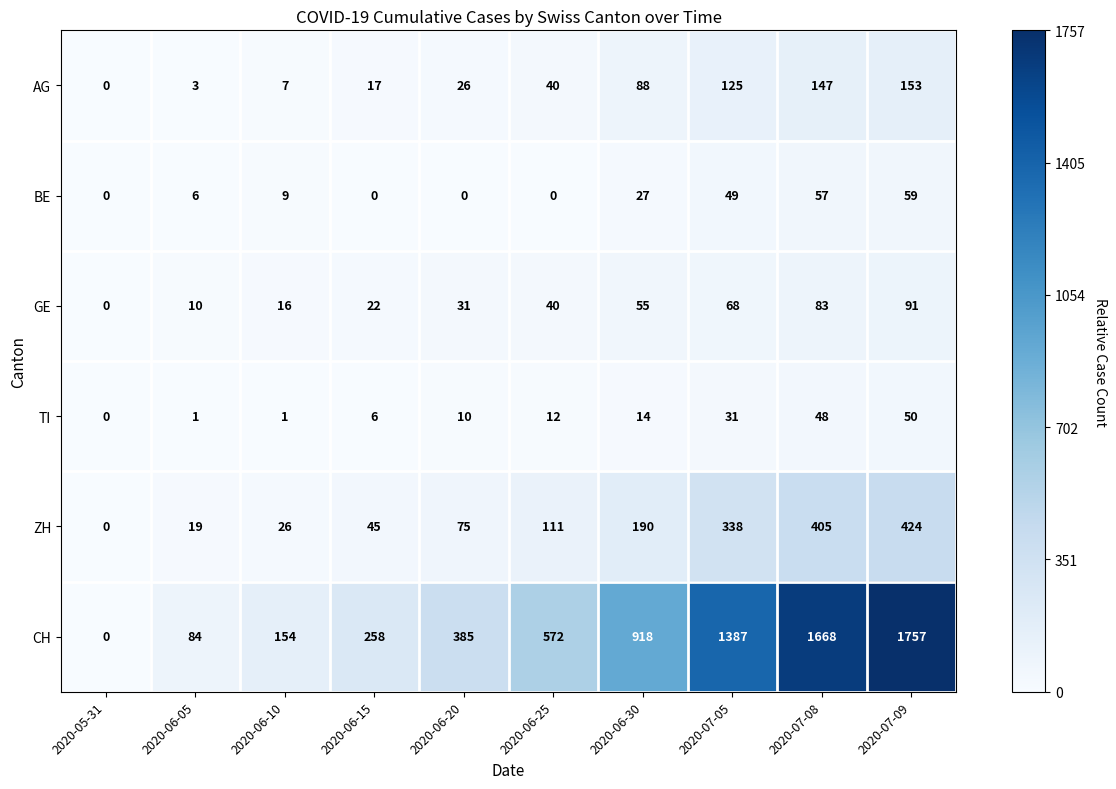

Which label corresponds to the largest value in the chart?

2020-07-09